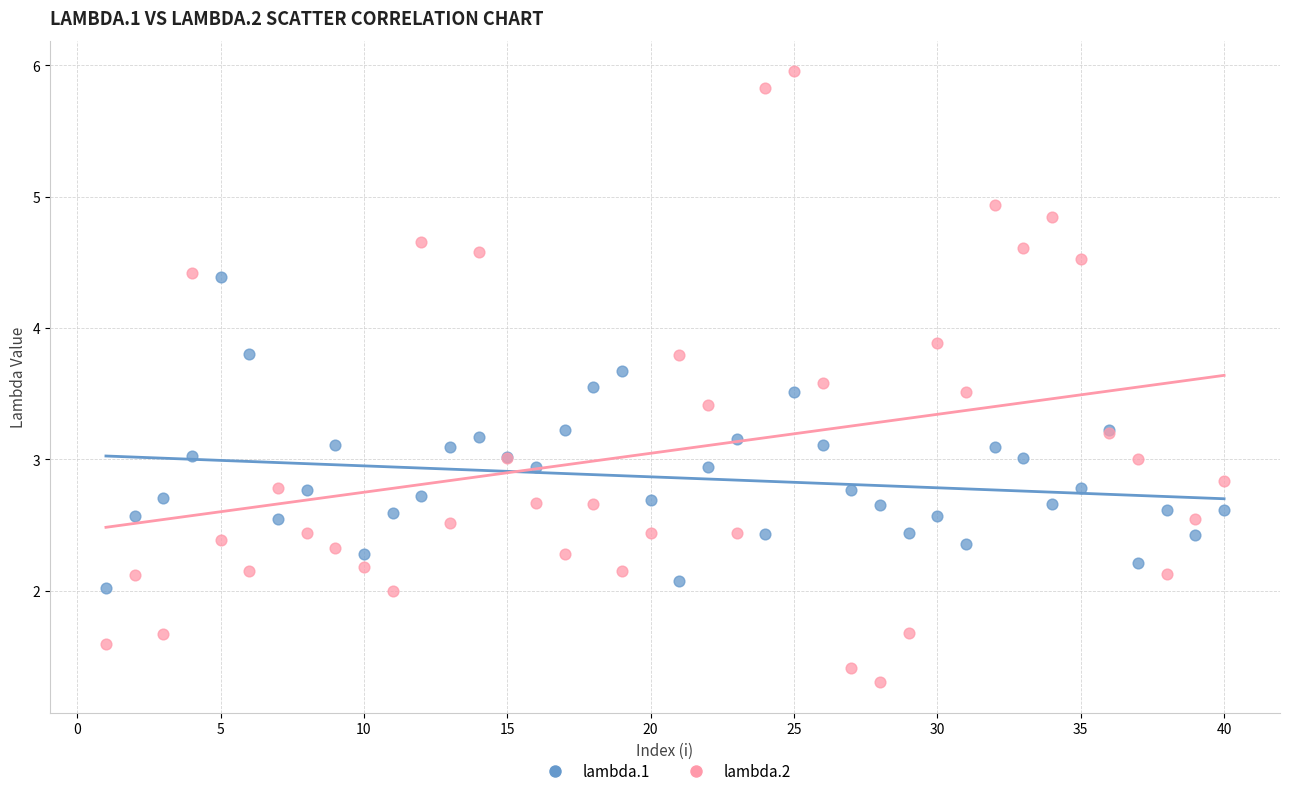

Which series contains the highest Y value?

lambda.2